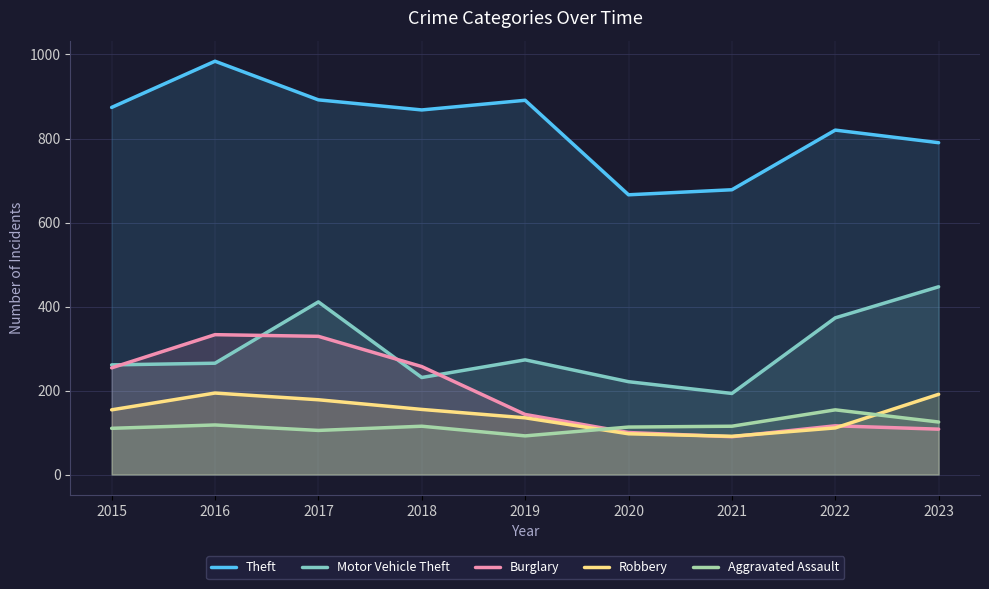

Reading right to left, list all the values displayed in this chart.

Theft: 790	820	678	666	891	868	892	984	874
Motor Vehicle Theft: 447	373	193	221	273	231	411	265	261
Burglary: 108	116	90	100	143	257	329	333	254
Robbery: 191	111	91	97	135	155	178	194	154
Aggravated Assault: 125	154	115	113	92	115	105	118	110